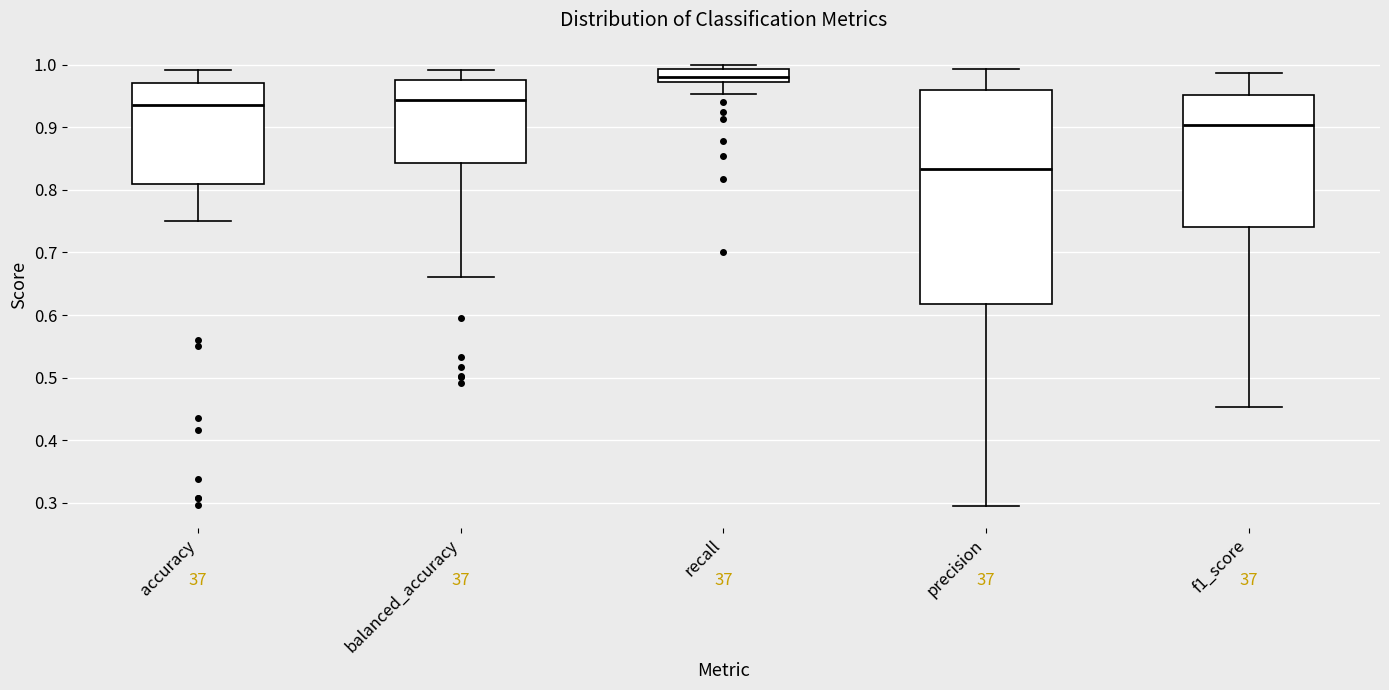

Reading left to right, read every box against the y-axis: the position of its median line, the range the box covers, and the ends of its whiskers. The values are not printed on the chart, so give them approximately, as read against the axis.

accuracy: median 0.94, box 0.81 to 0.97, whiskers 0.75 to 0.99
balanced_accuracy: median 0.94, box 0.84 to 0.97, whiskers 0.66 to 0.99
recall: median 0.98, box 0.97 to 0.99, whiskers 0.95 to 1.00
precision: median 0.83, box 0.62 to 0.96, whiskers 0.29 to 0.99
f1_score: median 0.90, box 0.74 to 0.95, whiskers 0.45 to 0.99